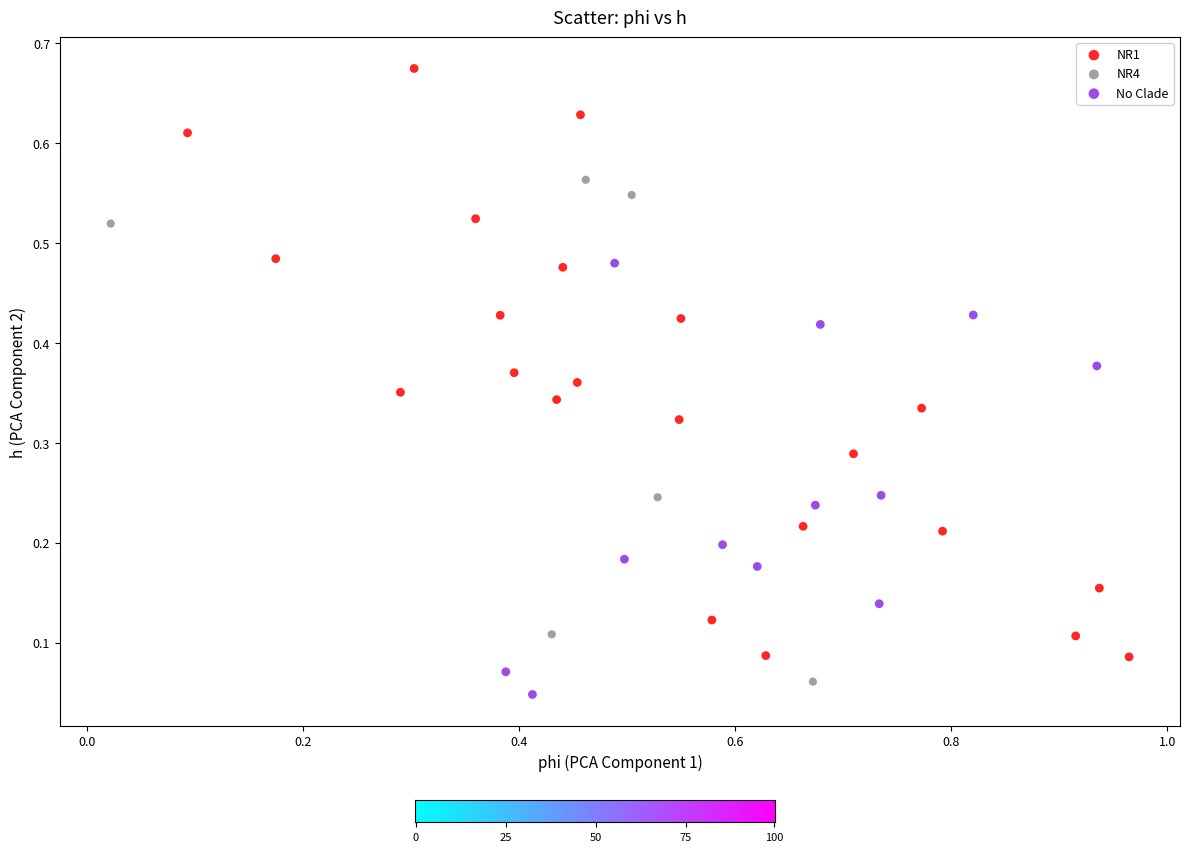

Which series reaches the maximum Y coordinate?

NR1